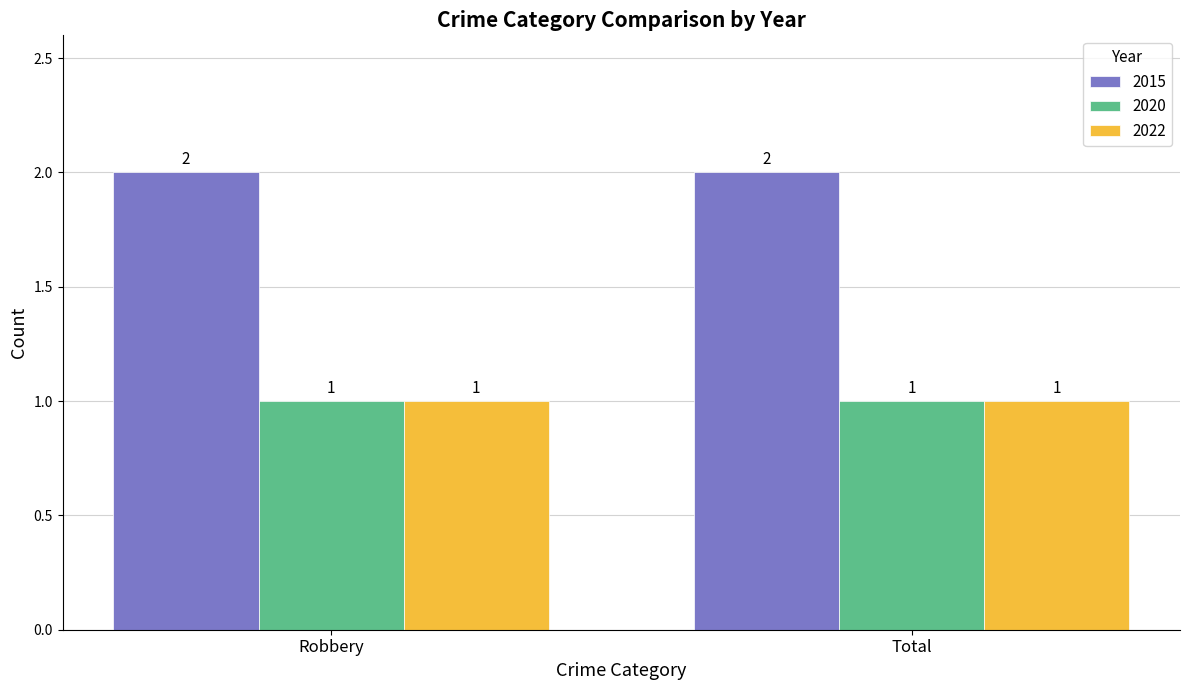

The 2020 series shows 1 at Robbery. True or false?

True